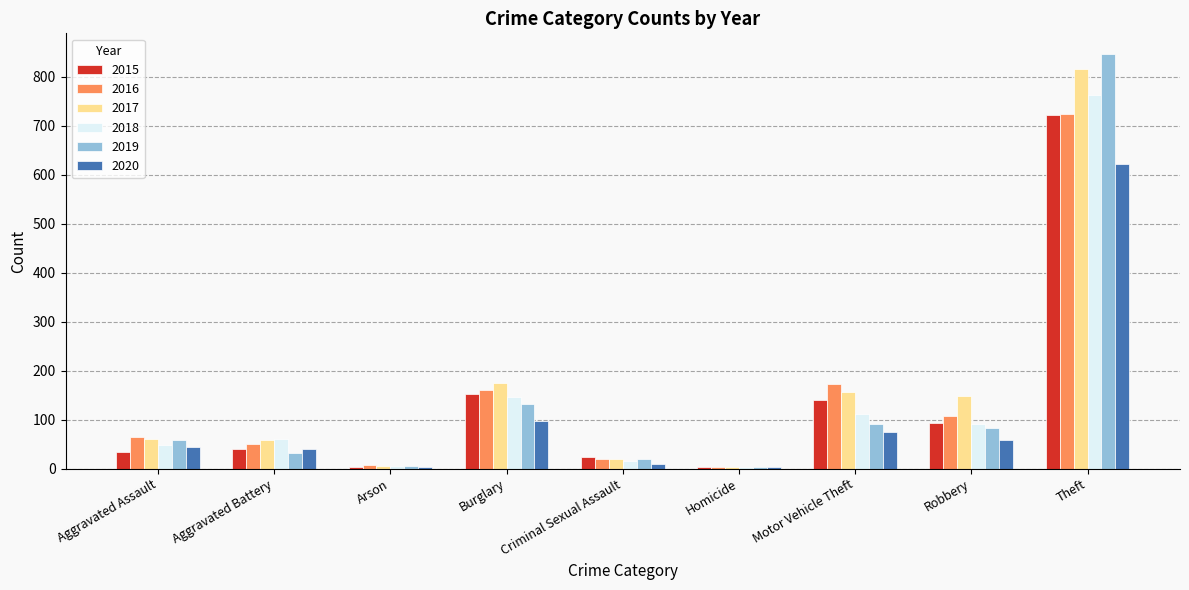

What is the highest value of the 2015 series?

722